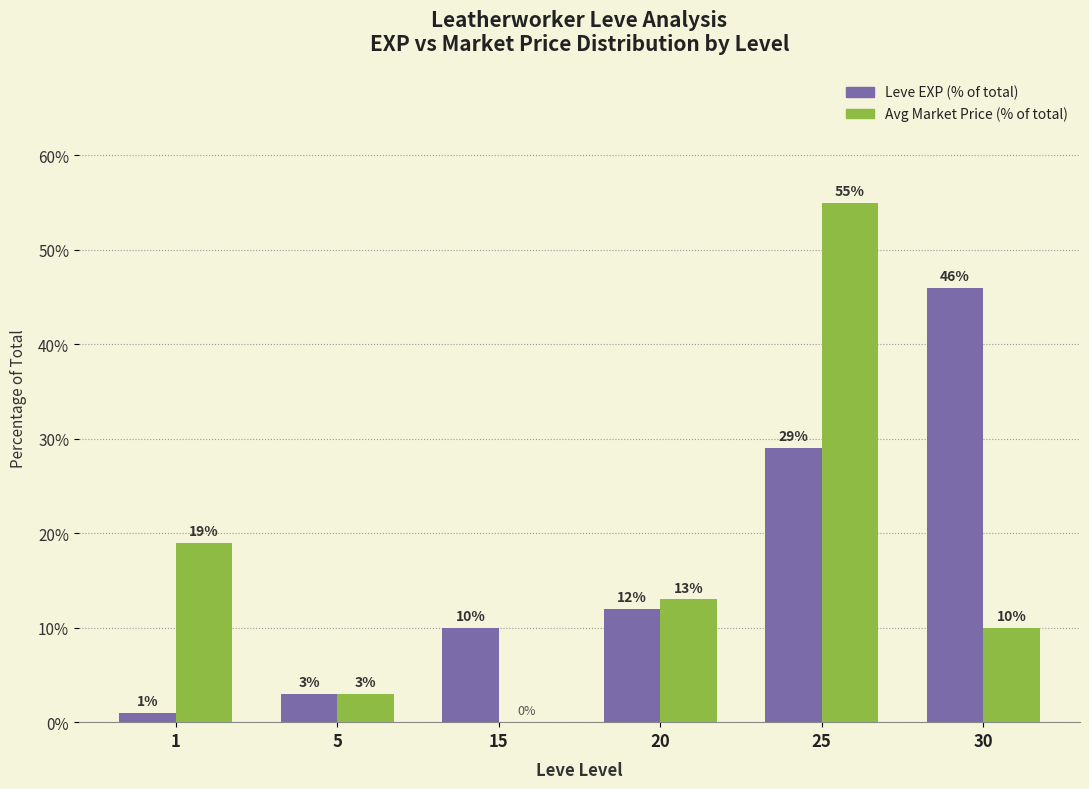

Read the Leve EXP (% of total) value at 15.

10